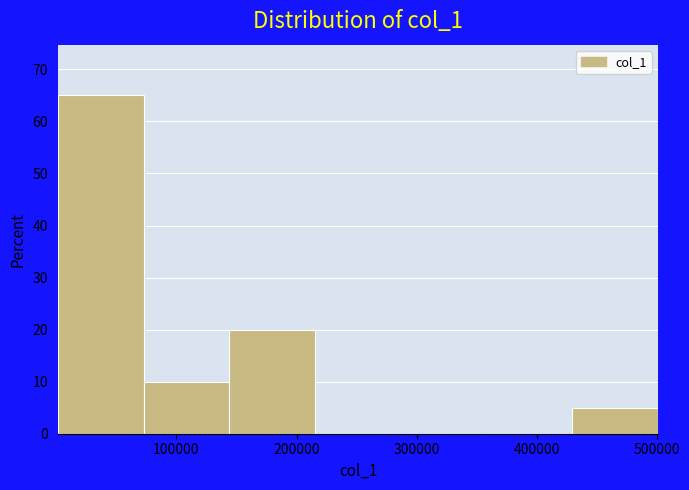

Reading left to right, transcribe this chart: for each bar, give the range it covers on the x-axis and its height. Neither the bar edges nor the heights are printed on the chart, so give them approximately, as read against the axes.

0 to 70000: 65
70000 to 140000: 10
140000 to 220000: 20
220000 to 290000: 0
290000 to 360000: 0
360000 to 430000: 0
430000 to 500000: 5